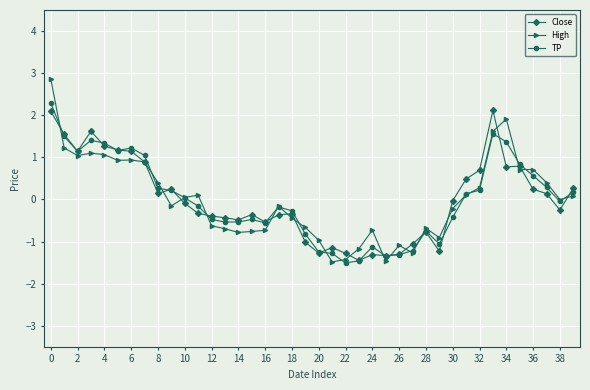

What is the maximum value for TP?

2.3